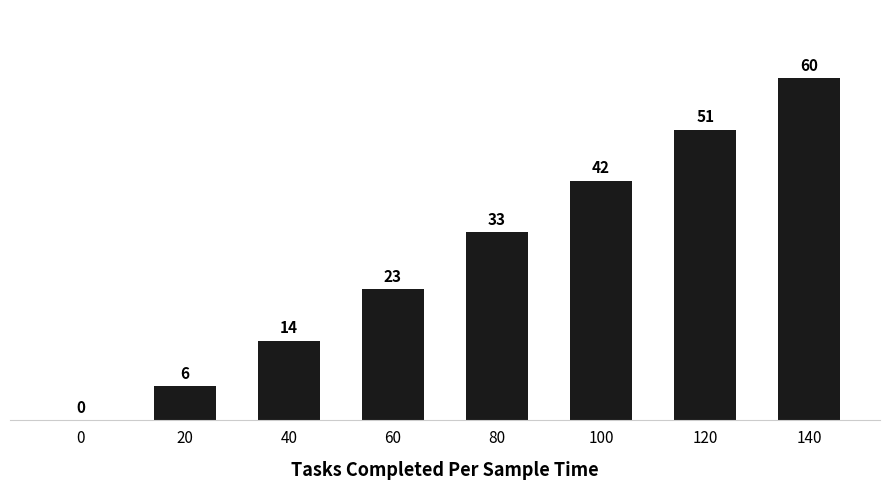

True or false: the data shows -33 at 0.

False